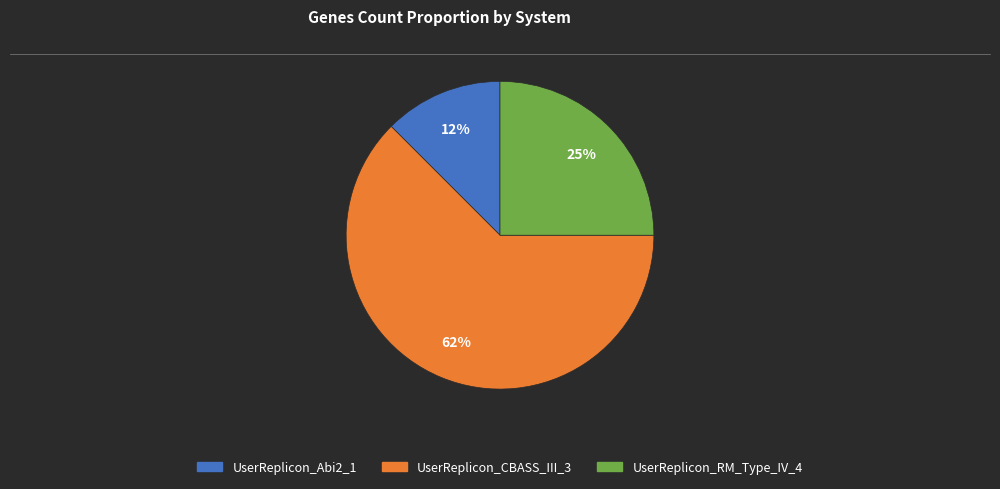

Which slice represents more than half of the pie?

UserReplicon_CBASS_III_3